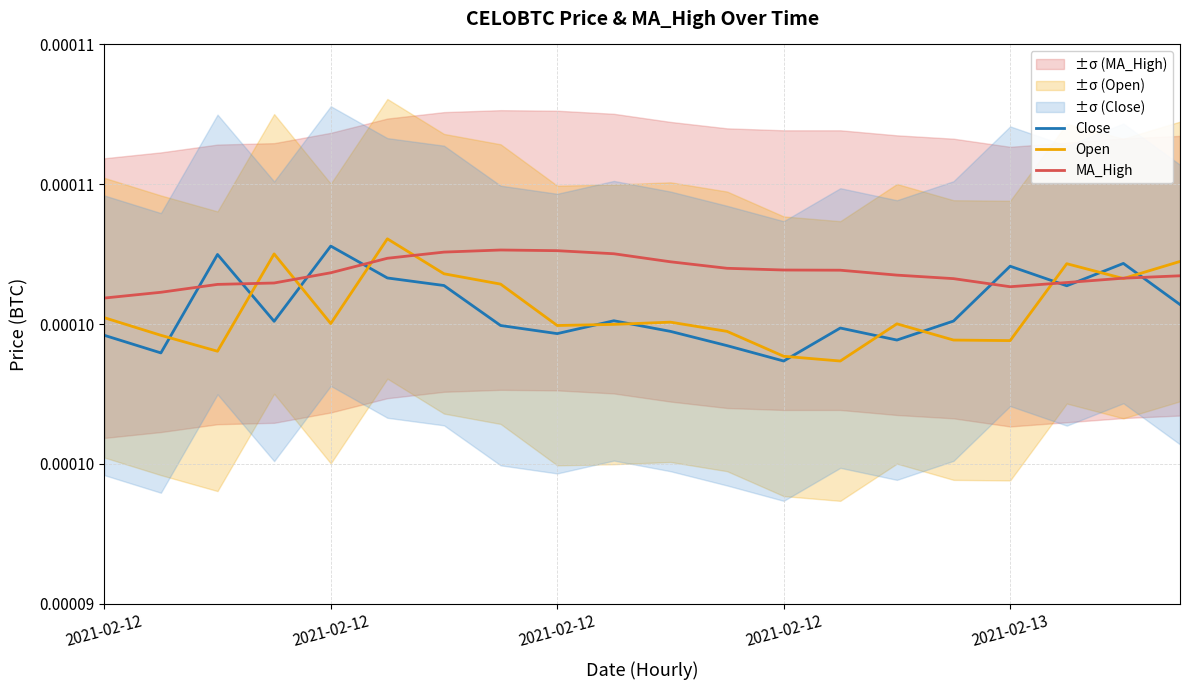

What are all the series names shown in the legend?

Close, Open, MA_High